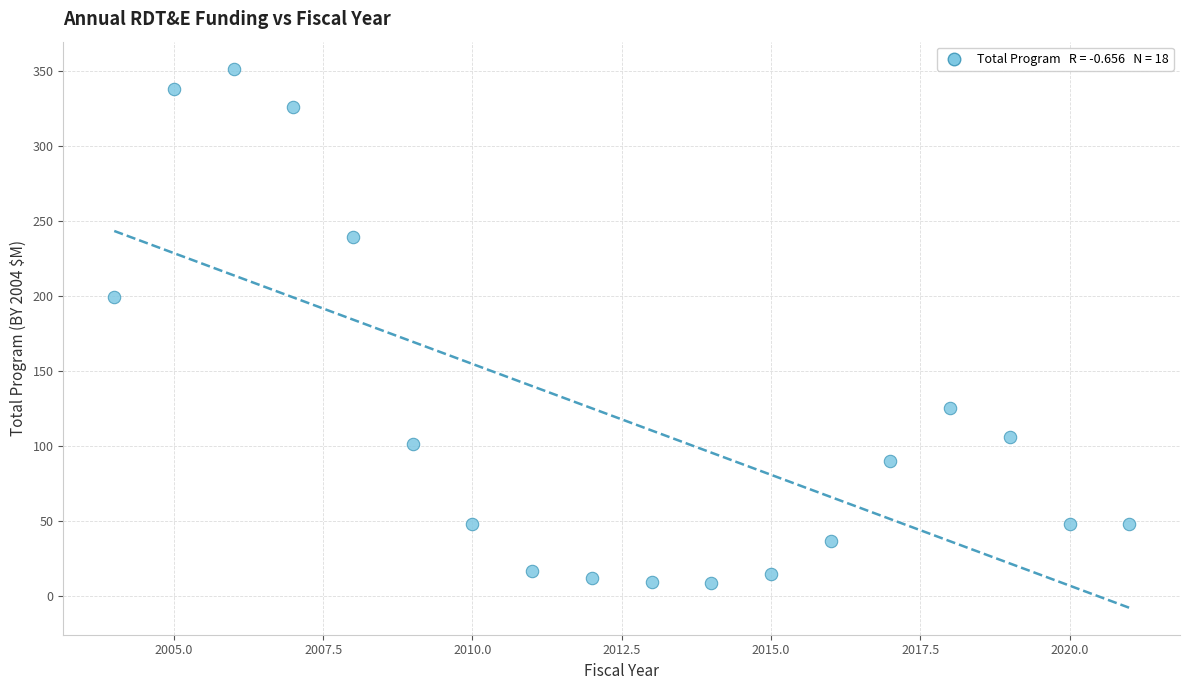

What Y value in the scatter plot is closest to 180?

199.6